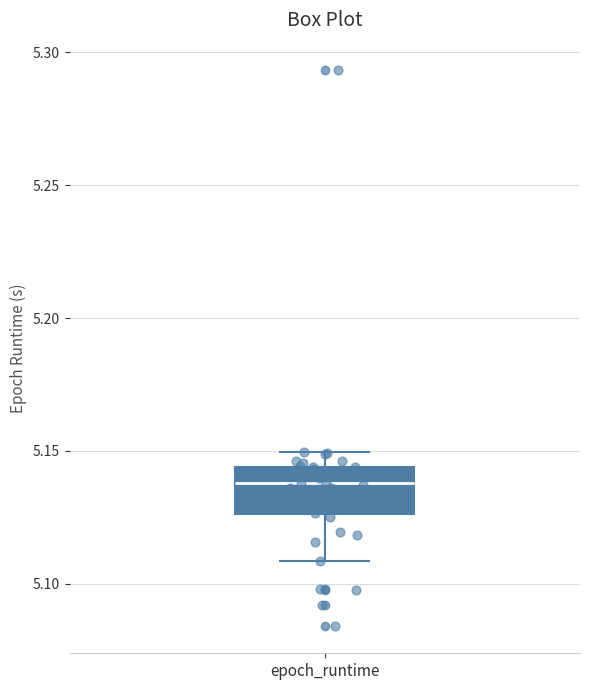

Where does the median line of the box for epoch_runtime sit on the y-axis? The values are not printed on the chart, so give them approximately, as read against the axis.

5.140